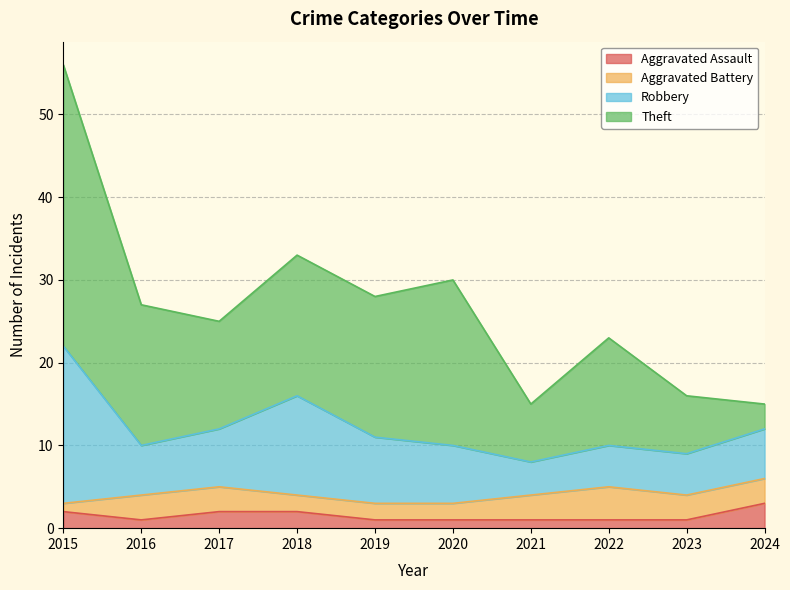

At which label does Robbery first exceed 7?

2015